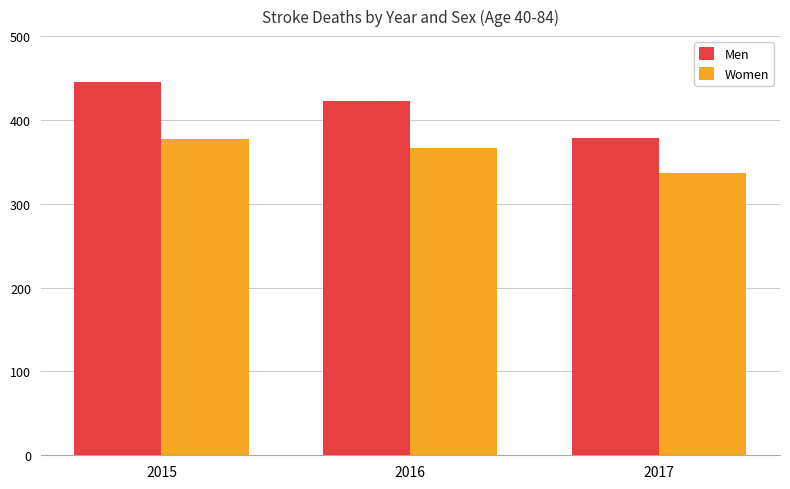

True or false: Men has a value of 654 at 2017.

False